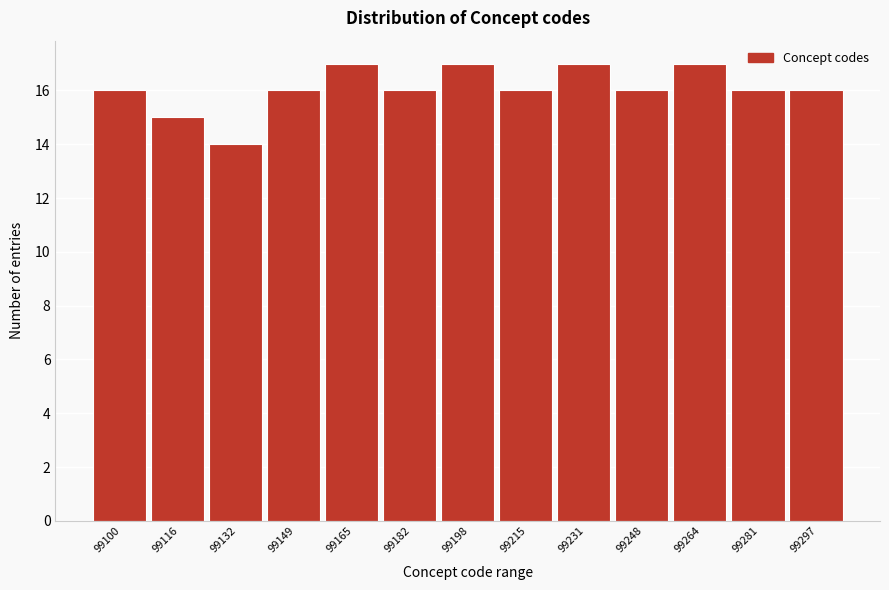

Reading right to left, extract all data points from this chart.

16	16	17	16	17	16	17	16	17	16	14	15	16